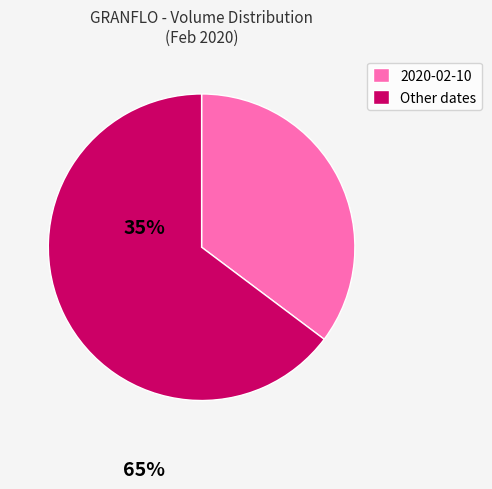

Combined, do Other dates and 2020-02-10 account for over 50%?

Yes